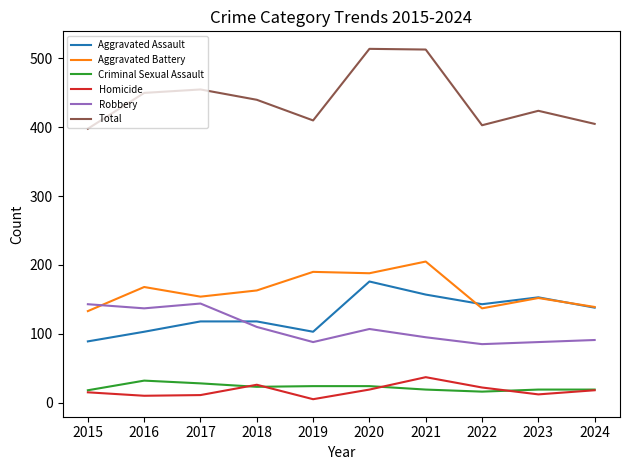

Is the value of Criminal Sexual Assault at 2021 greater than the value of Robbery at 2024?

No